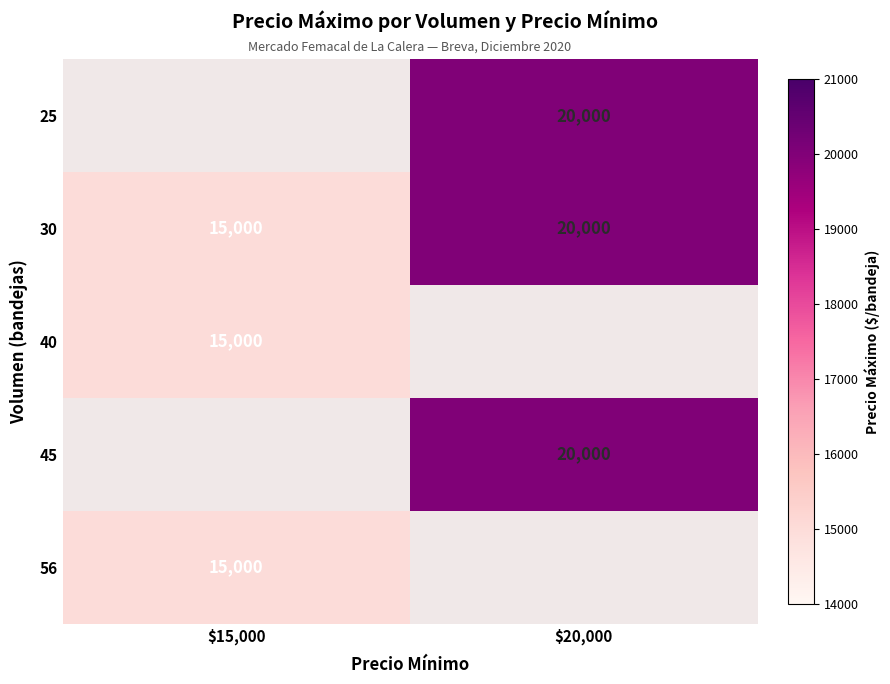

True or false: 30 has a value of 10554 at $20,000.

False